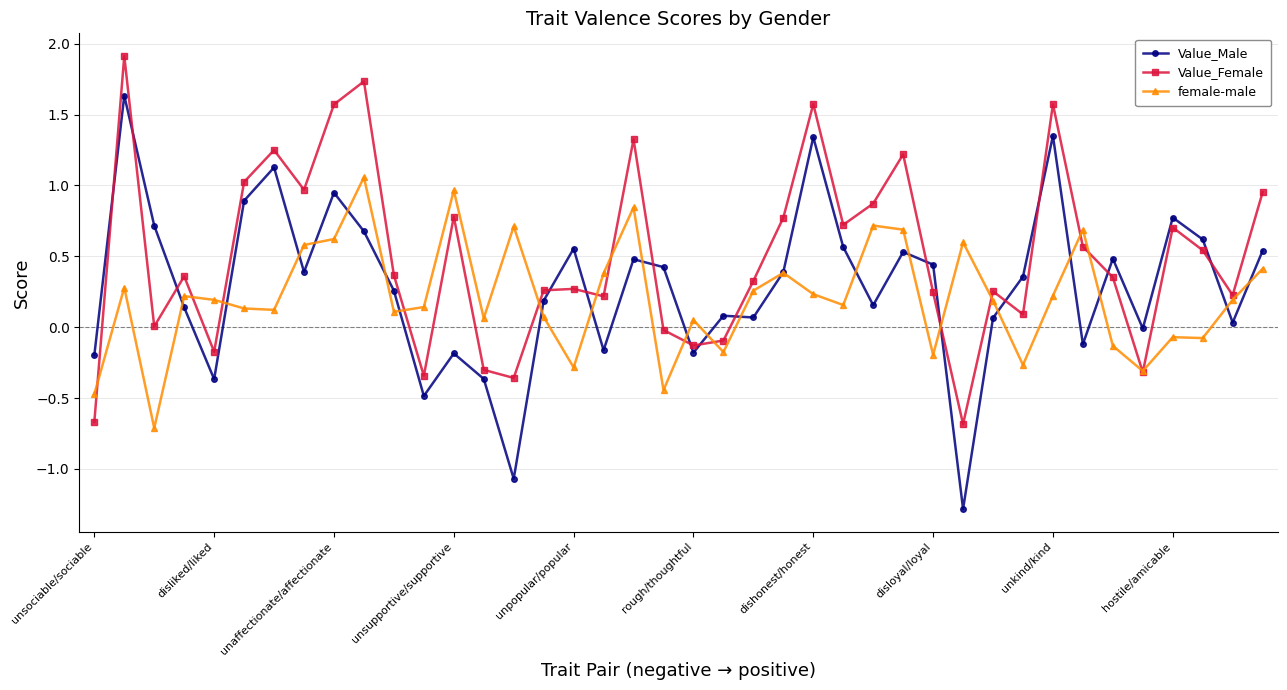

How many intersections are there between Value_Female and Value_Male?

15